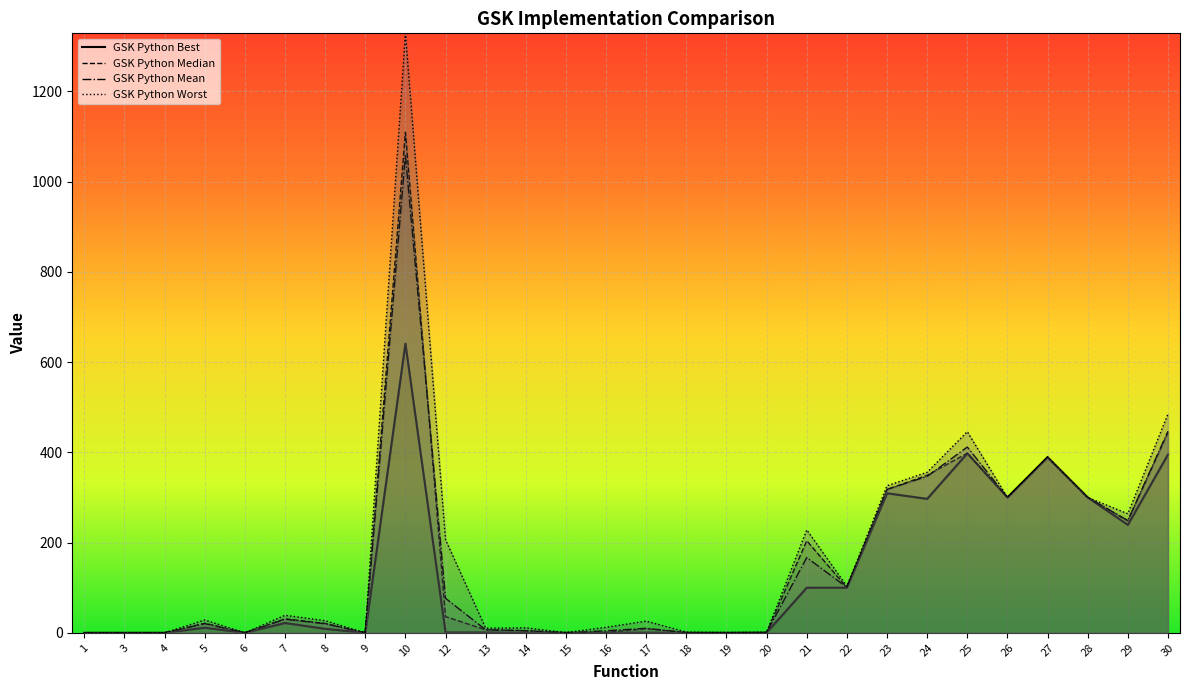

Between 14 and 9, which is larger?

14